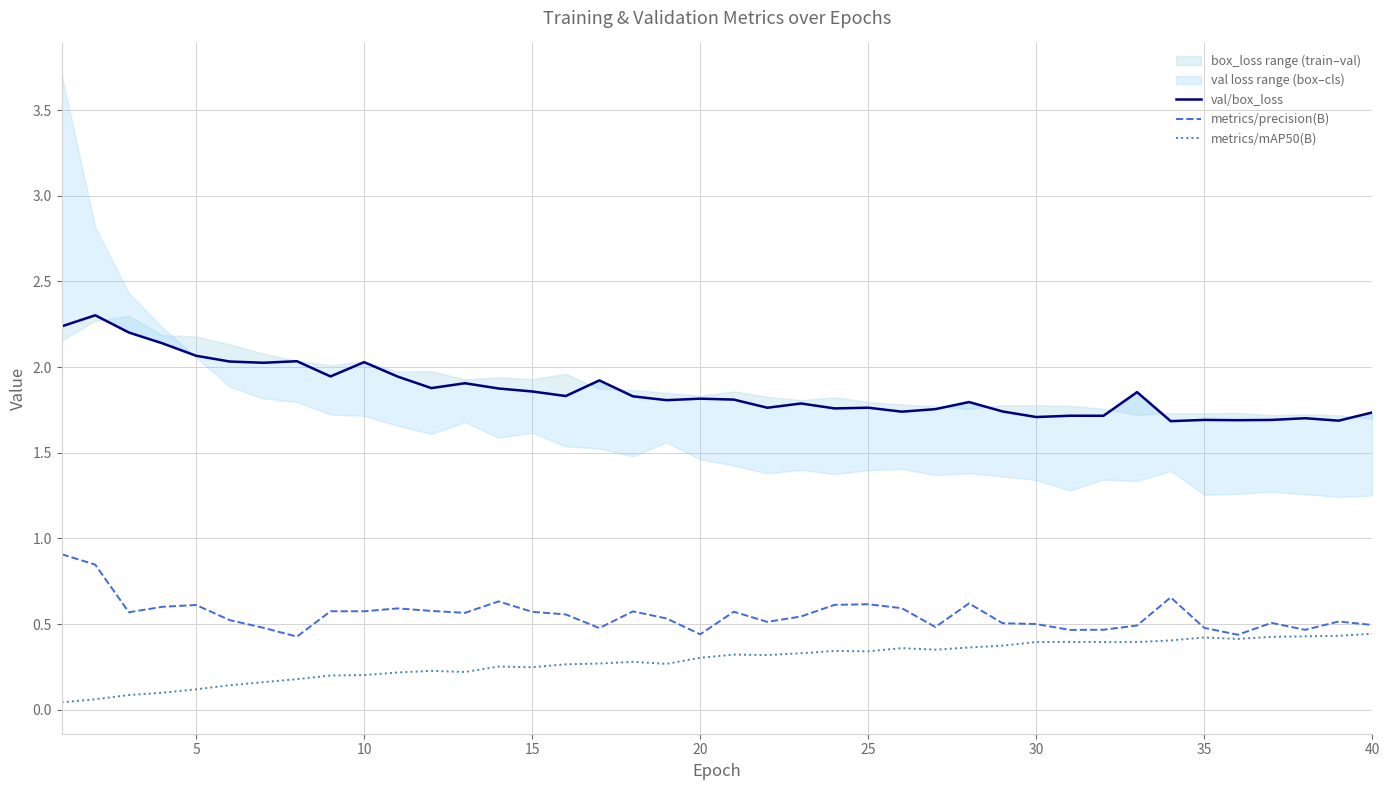

True or false: metrics/precision(B) has a value of 0.9 at 25.

False